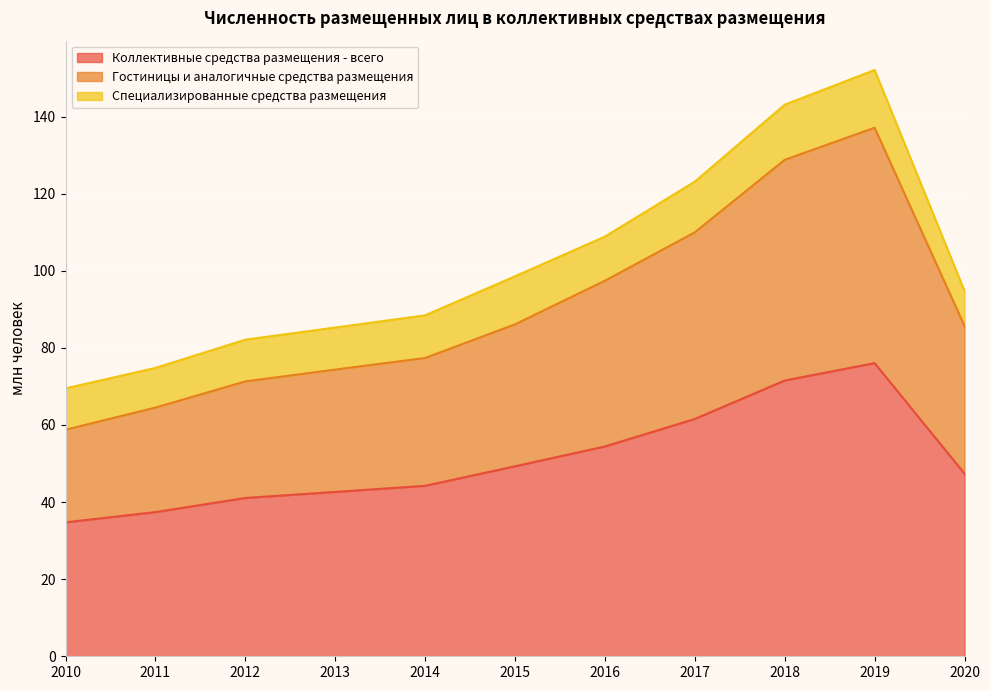

What is the lowest value of the Коллективные средства размещения - всего series?

34.7